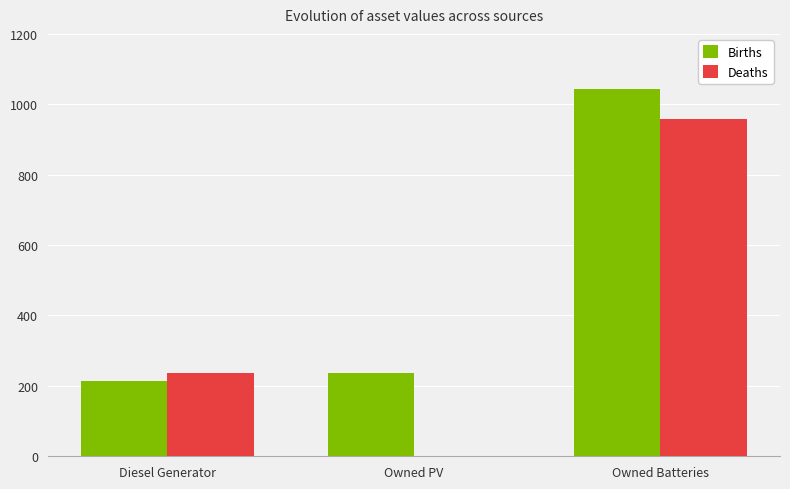

At which label does Deaths reach its peak?

Owned Batteries